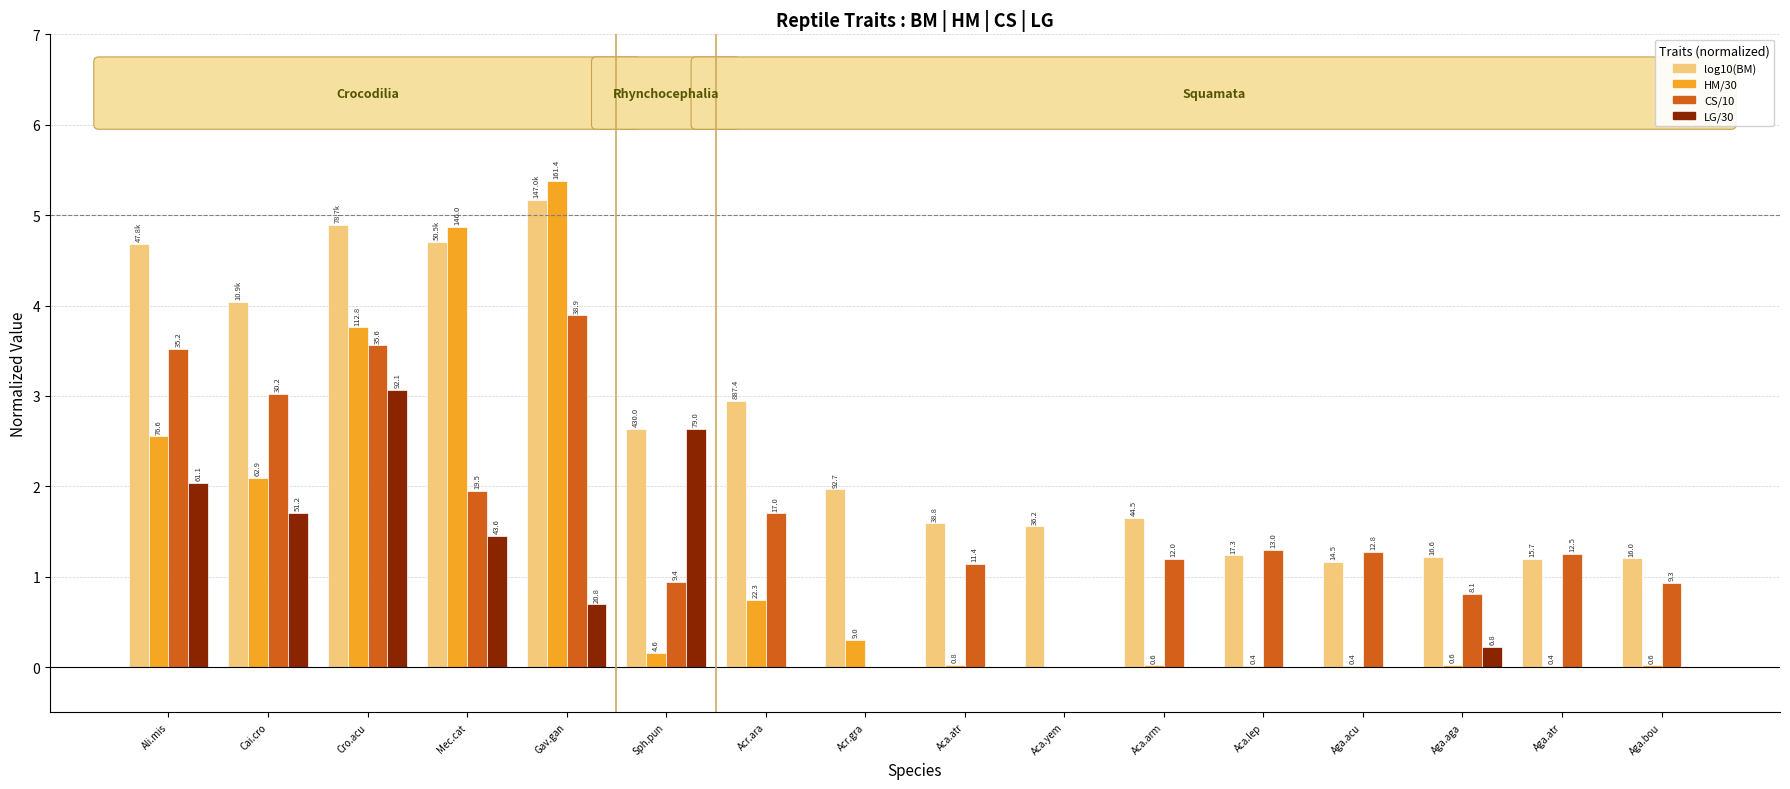

Rank the series by their average value, from lowest to highest.

LG/30, HM/30, CS/10, log10(BM)